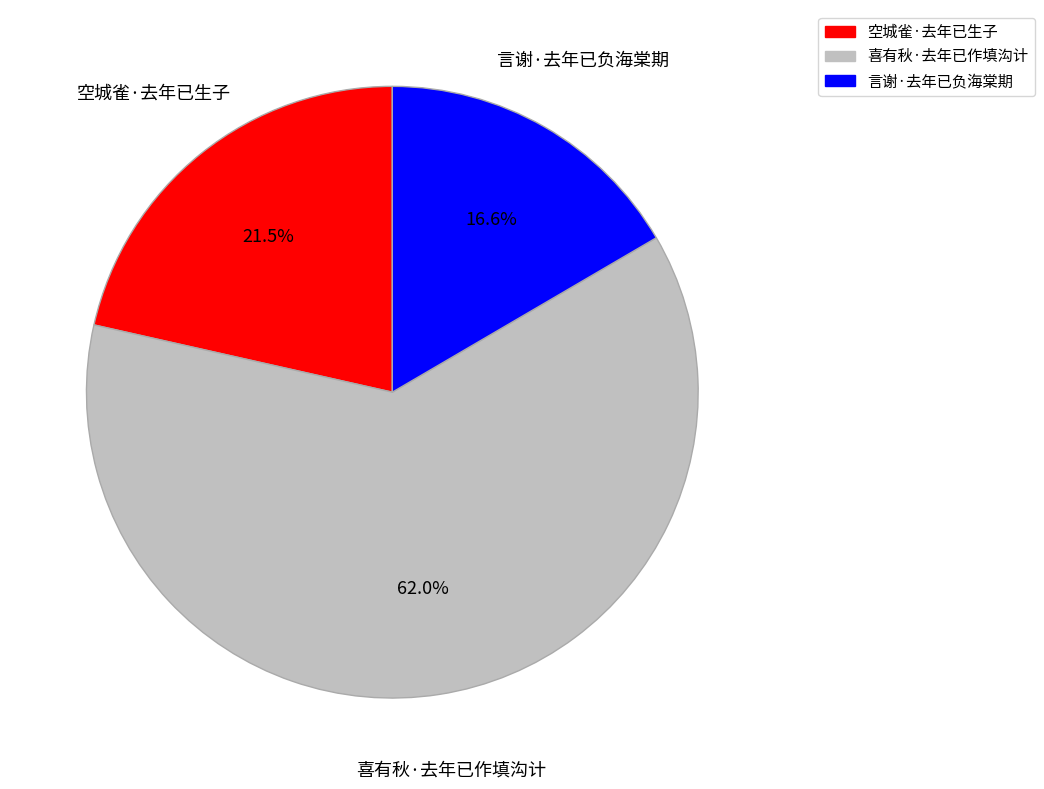

To the nearest percent, what is the difference between the largest and smallest slice percentages?

45%